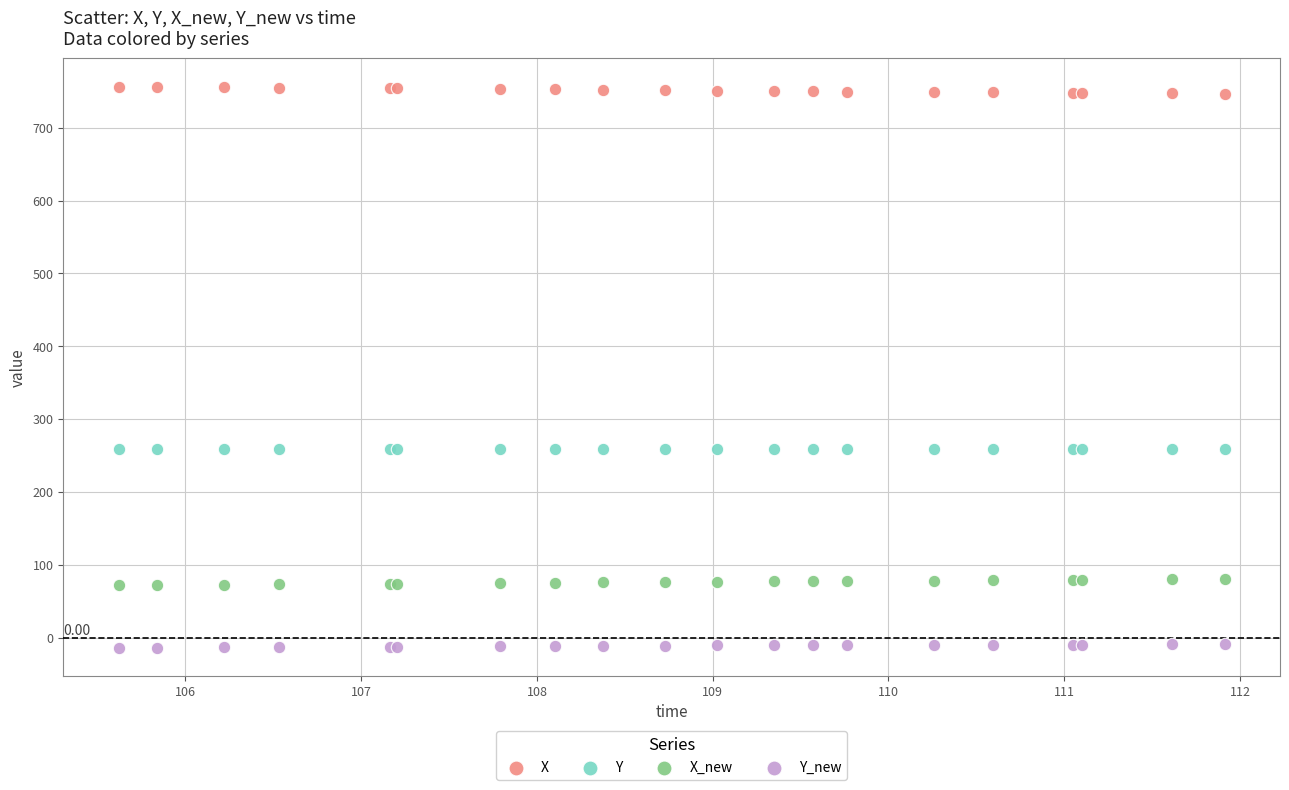

What are all the series names shown in the legend?

X, Y, X_new, Y_new